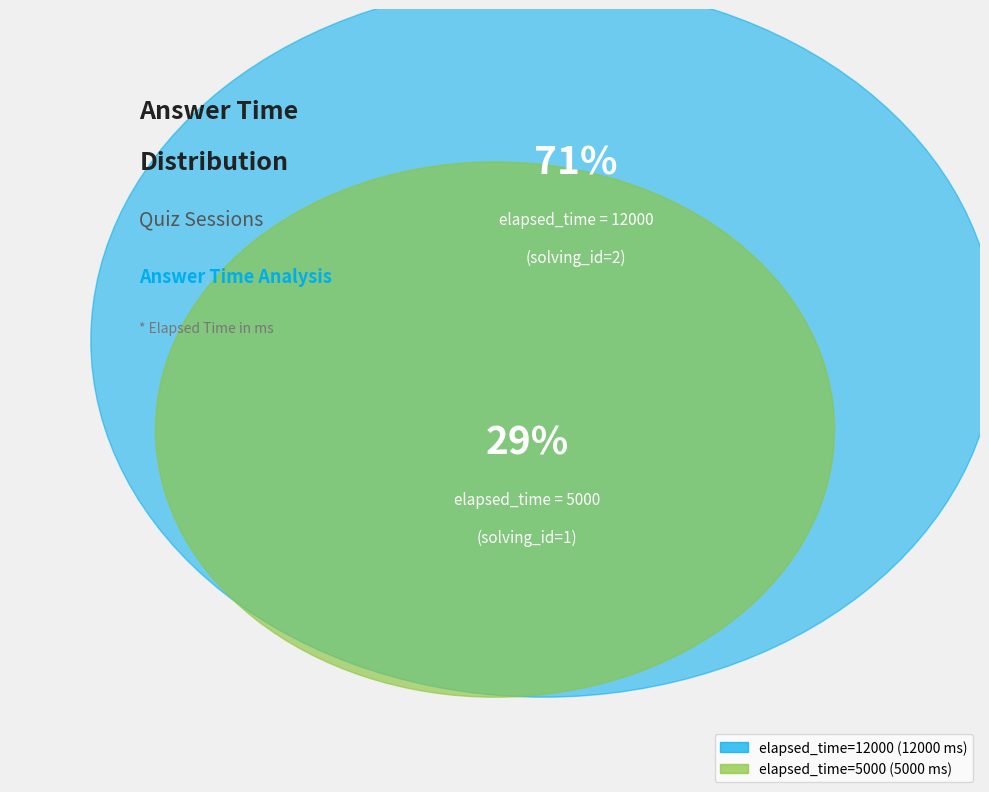

What is the smallest slice in the pie chart?

elapsed_time=5000